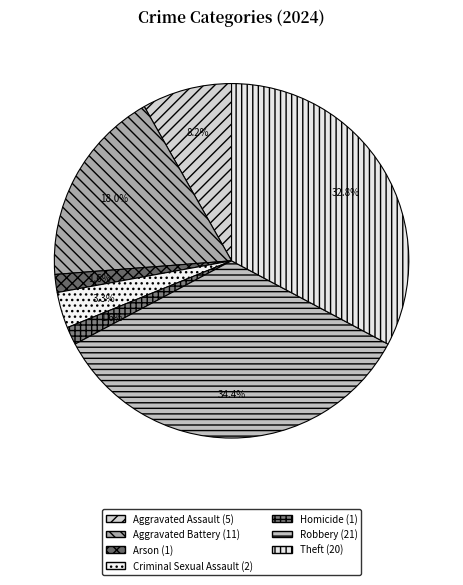

What is the ratio of the value at Theft to the value at Aggravated Battery?

1.8